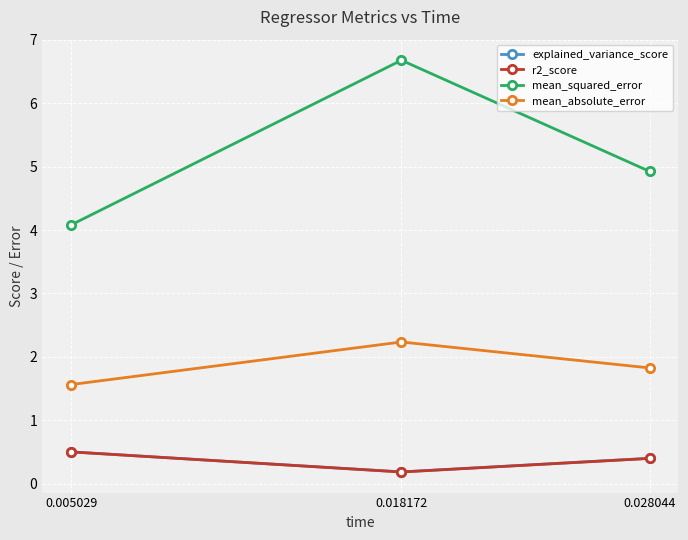

Which series has the largest total across all categories?

mean_squared_error